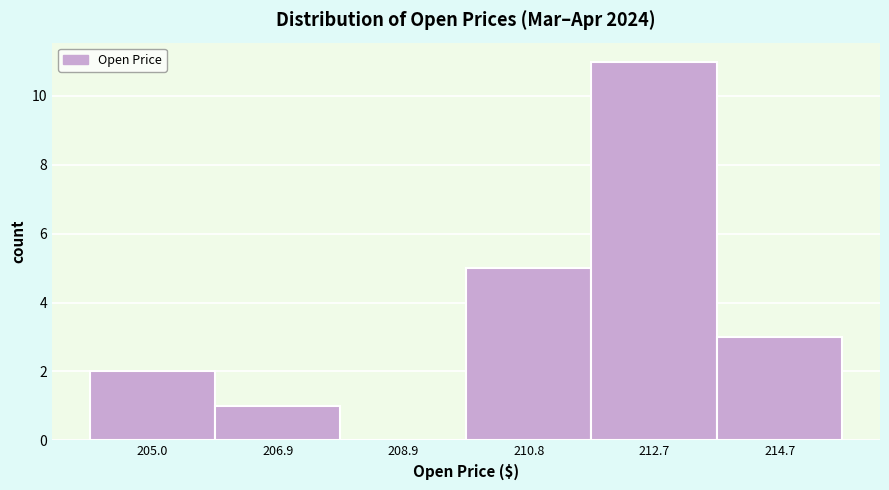

Reading left to right, list all the values displayed in this chart.

205.0=2	206.9=1	208.9=0	210.8=5	212.7=11	214.7=3